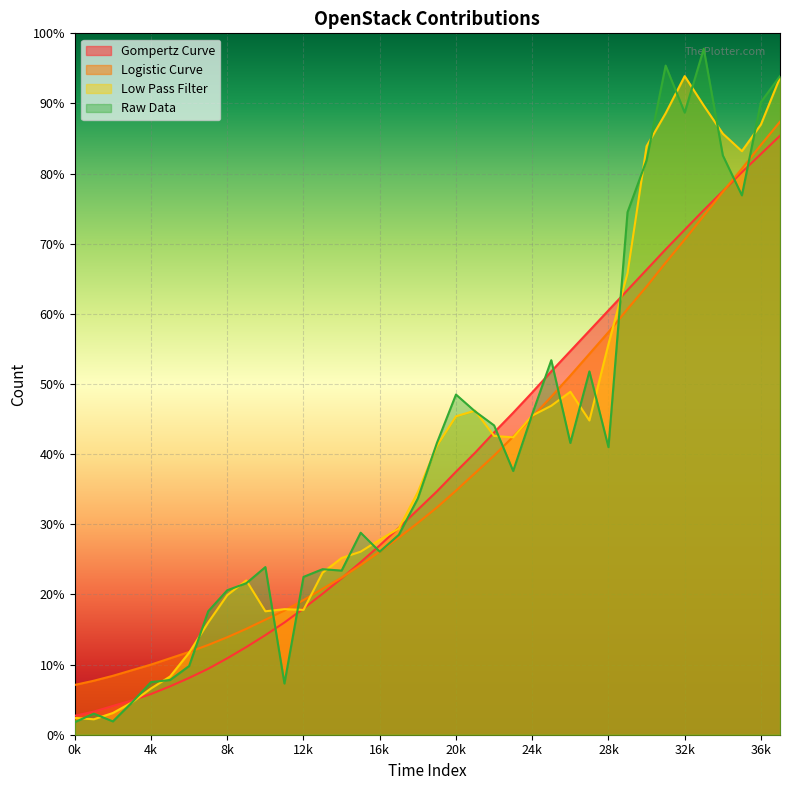

What is the difference between the highest and lowest values at 19?

92